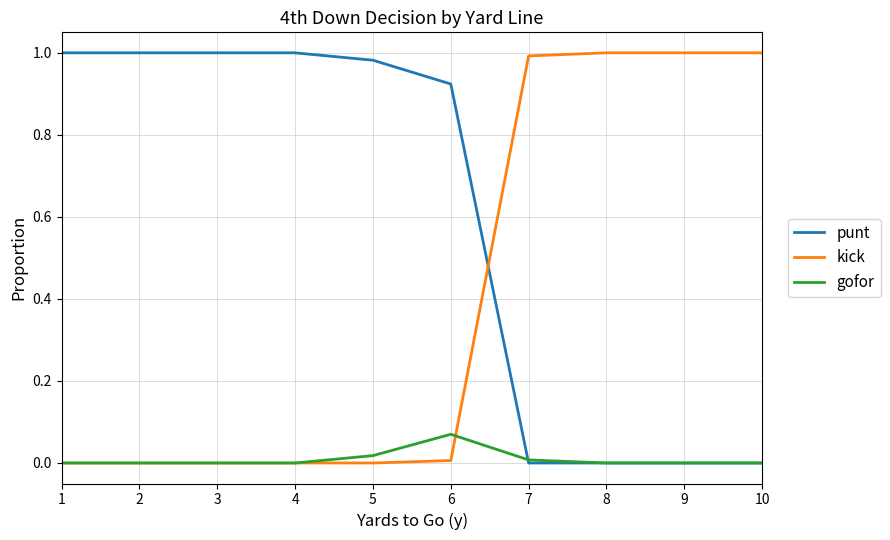

The value of gofor at 9 is 0.0. True or false?

True